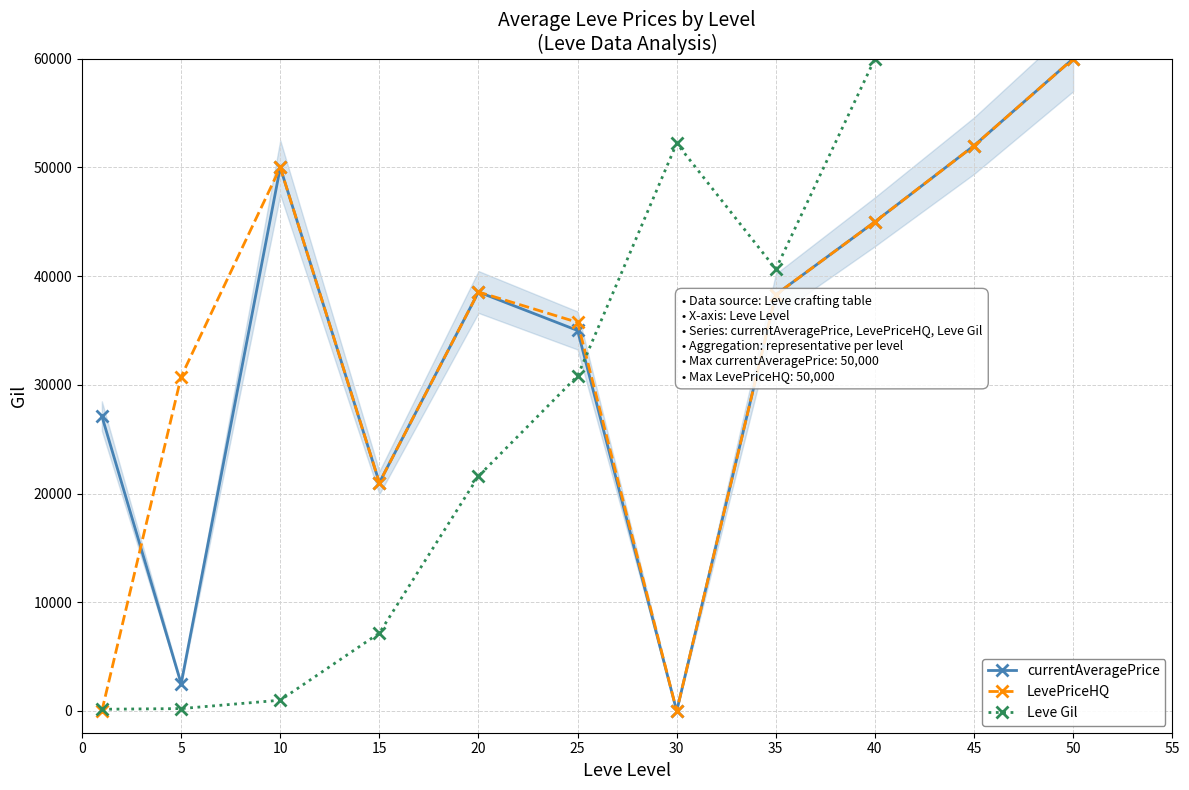

Rank the series at 25 from lowest to highest value.

Leve Gil, currentAveragePrice, LevePriceHQ